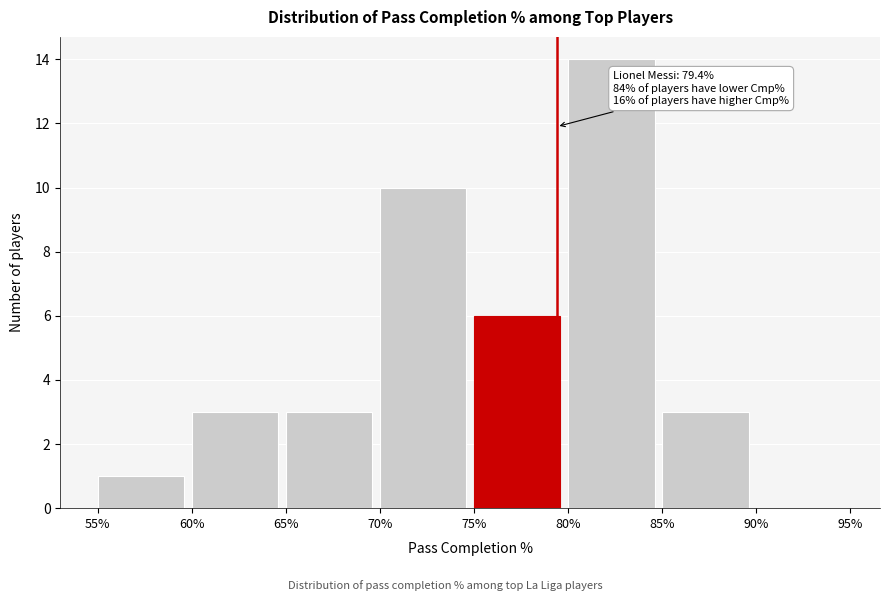

Which range on the x-axis has the tallest bar?

80% to 85%